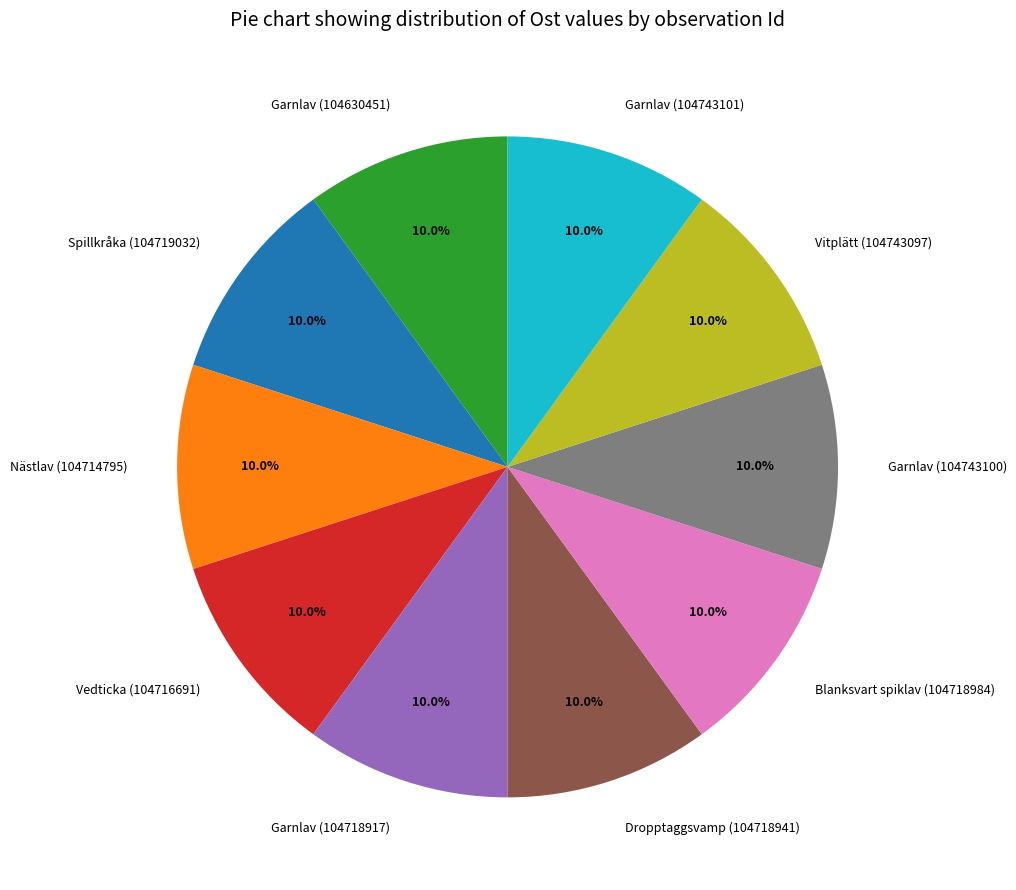

Combined, do Nästlav (104714795) and Garnlav (104743101) account for over 50%?

No